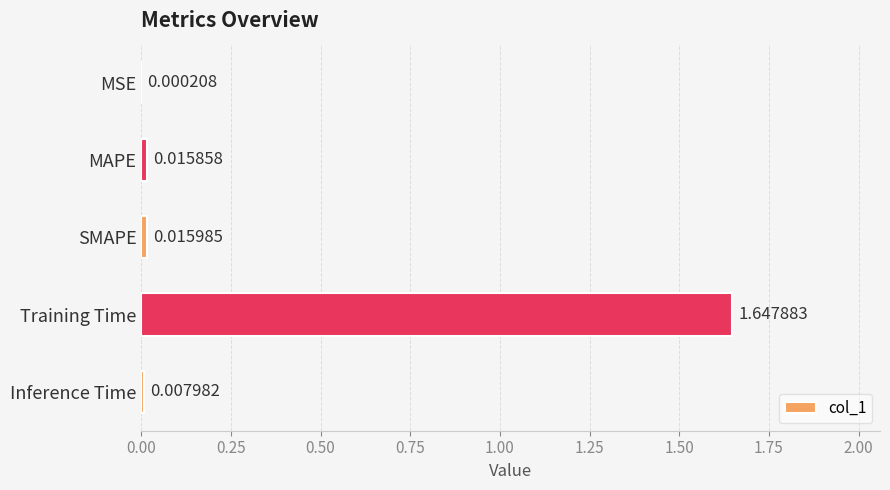

Which category has the highest value across all series?

Training Time